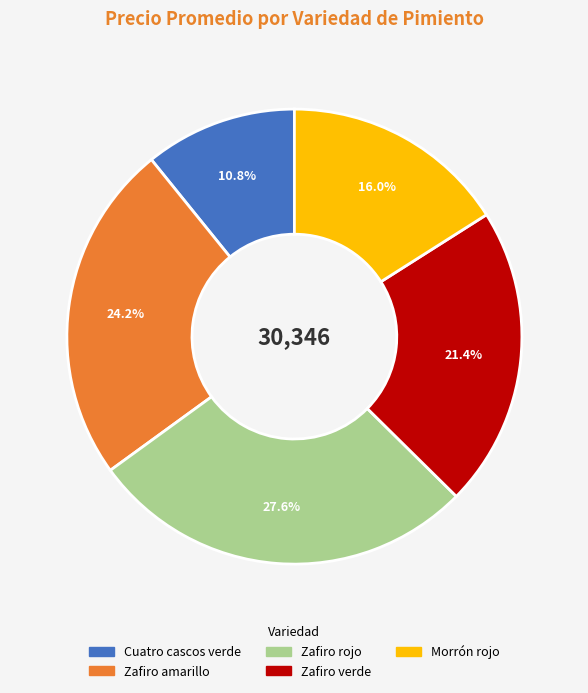

What percentage is the Zafiro verde slice, to the nearest percent?

21%